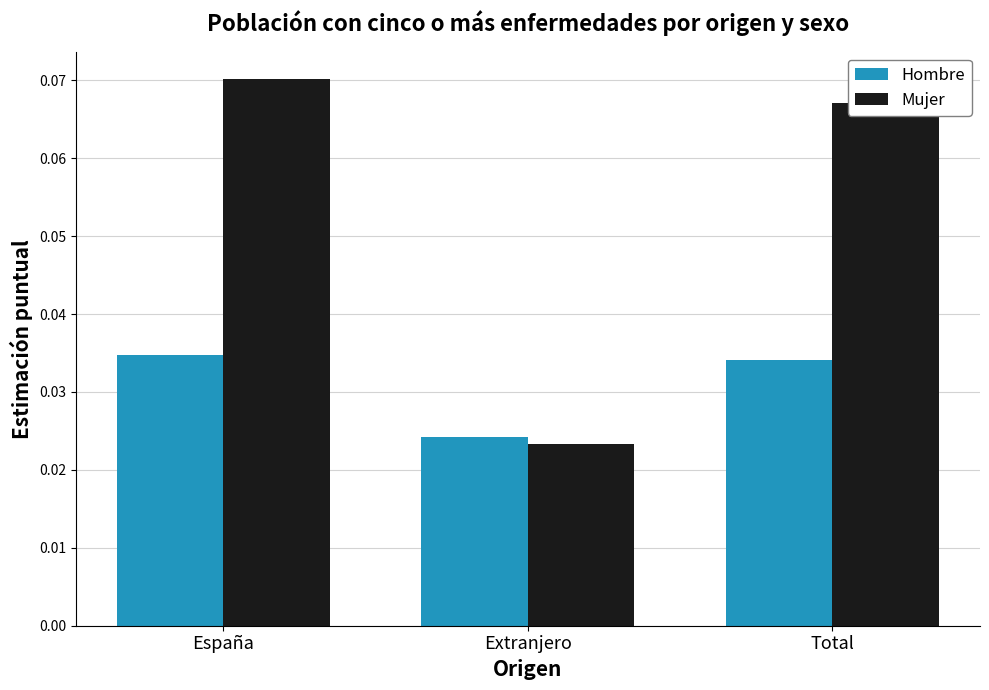

Does the chart contain stacked bars?

No